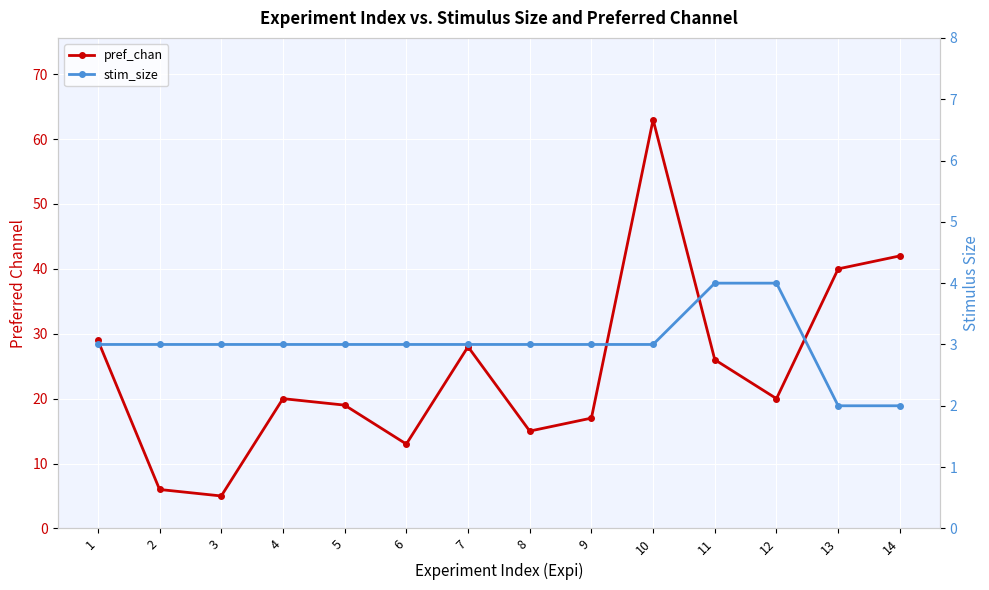

What is the approximate value of stim_size at 5?

3